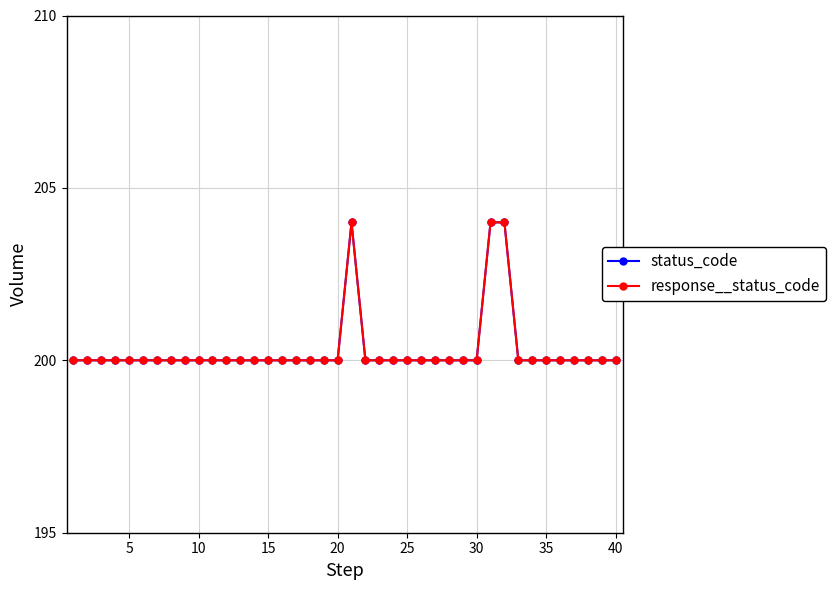

Does the chart have visible grid lines?

Yes